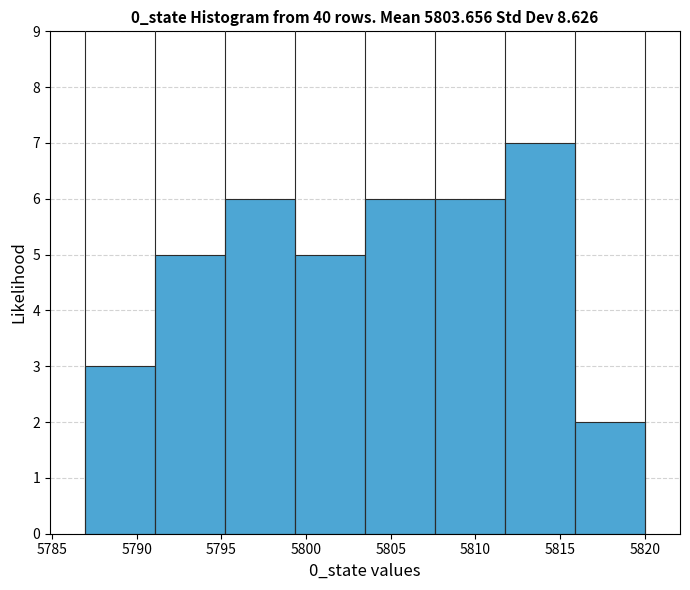

Reading left to right, list every bar in this chart as the range it spans on the x-axis followed by its height. Neither the bar edges nor the heights are printed on the chart, so give them approximately, as read against the axes.

5787.0 to 5791.0: 3
5791.0 to 5795.0: 5
5795.0 to 5799.5: 6
5799.5 to 5803.5: 5
5803.5 to 5807.5: 6
5807.5 to 5812.0: 6
5812.0 to 5816.0: 7
5816.0 to 5820.0: 2